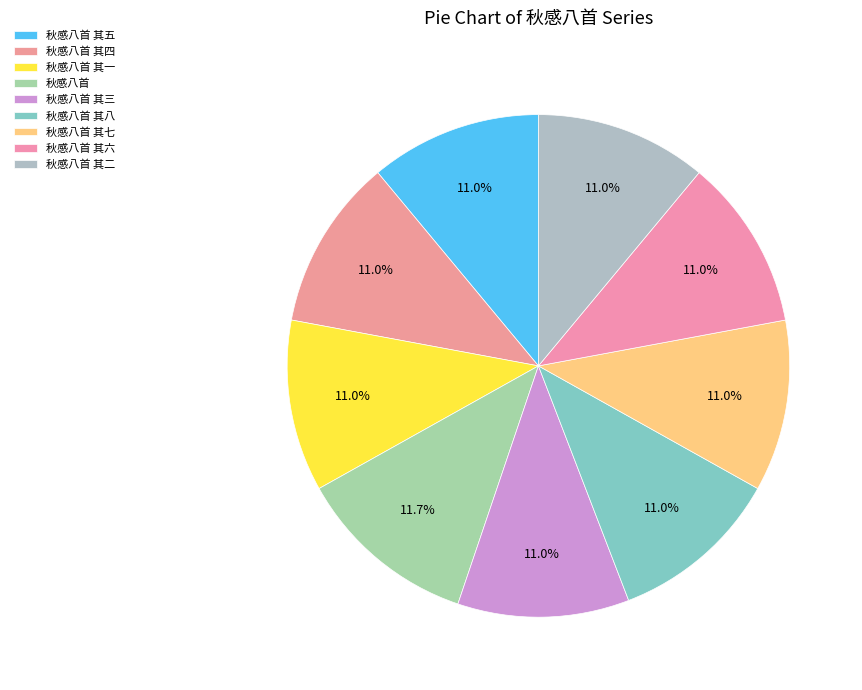

To the nearest percent, what is the difference between the largest and smallest slice percentages?

1%